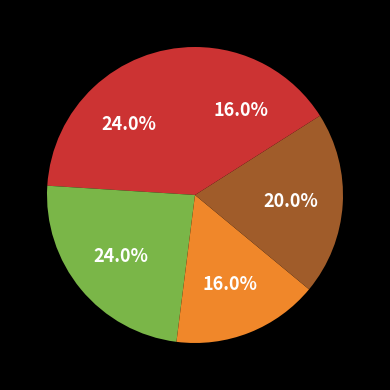

Rank the categories by value from highest to lowest.

Little Rock, Urbana, Worcester, Santa Barbara, St. Paul